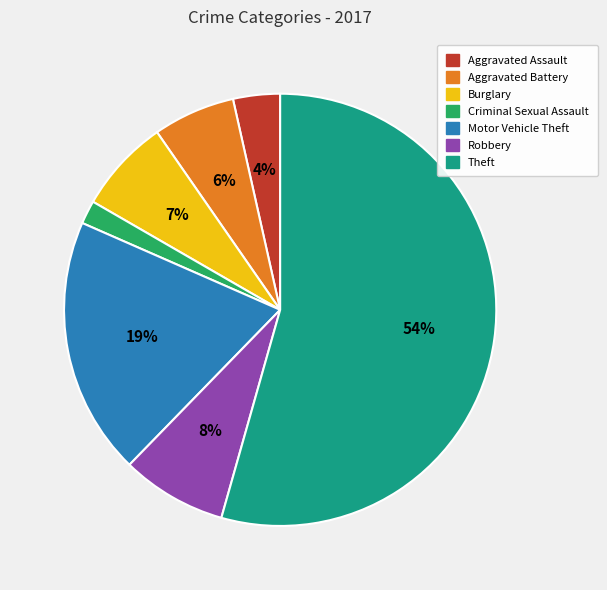

The Motor Vehicle Theft slice represents 29% of the pie. True or false?

False